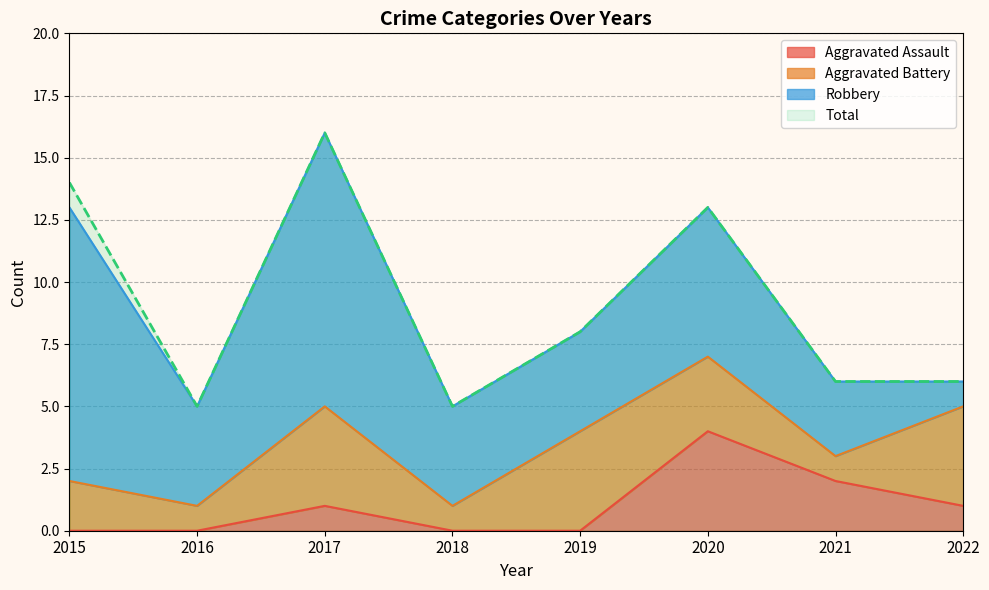

What is the difference between the second highest and minimum values in the Aggravated Assault series?

2